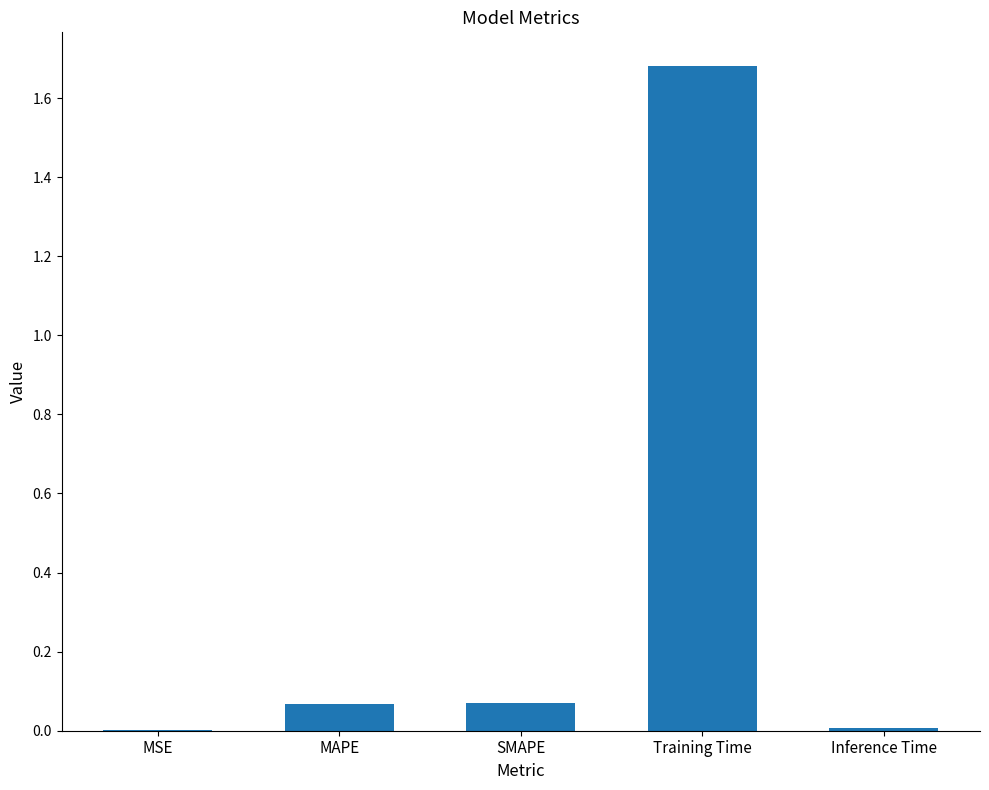

The value at Inference Time is 0.0. True or false?

True